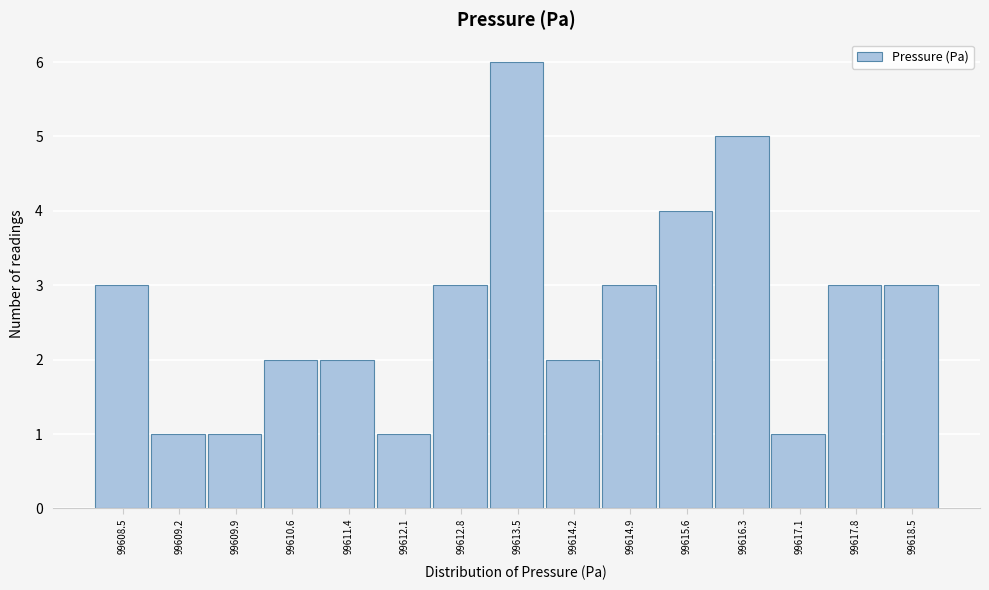

Reading left to right, list all the values displayed in this chart.

3	1	1	2	2	1	3	6	2	3	4	5	1	3	3